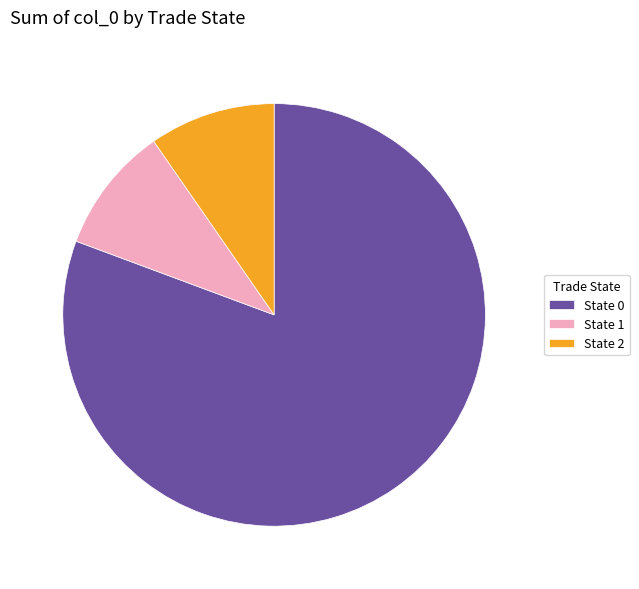

Is State 2 the majority of the pie?

No